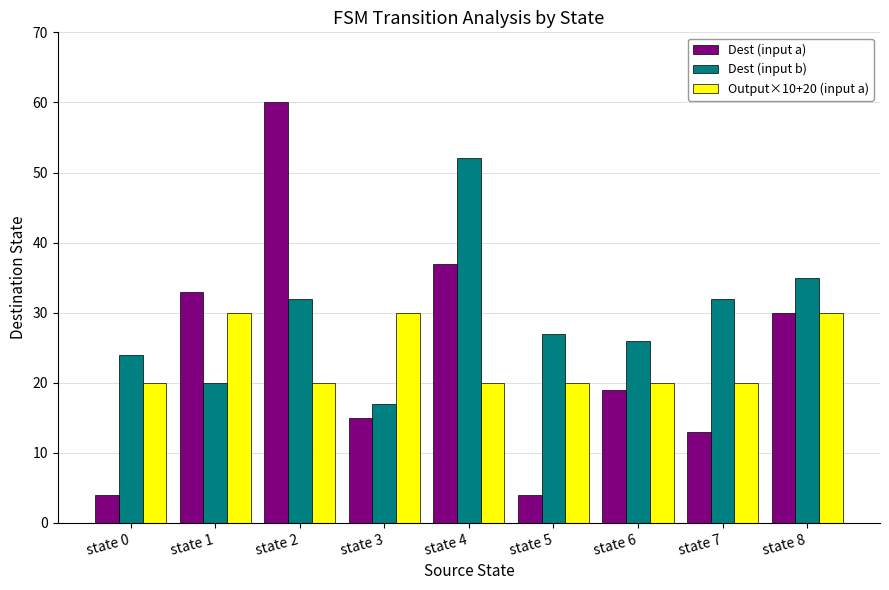

Read the Dest (input b) value at state 1.

20